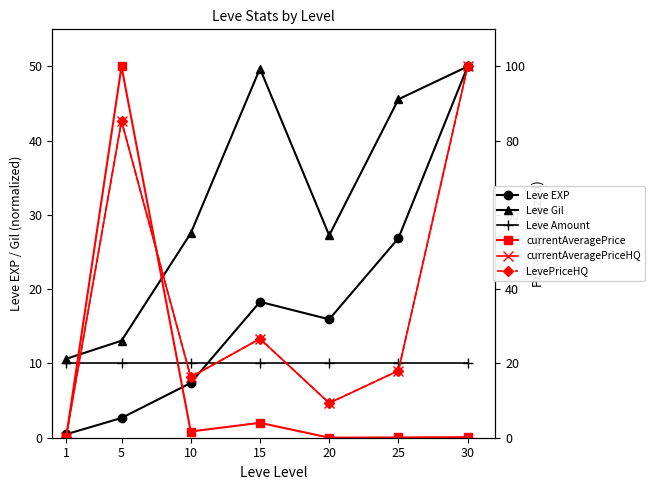

What is the greatest value displayed?

100.0